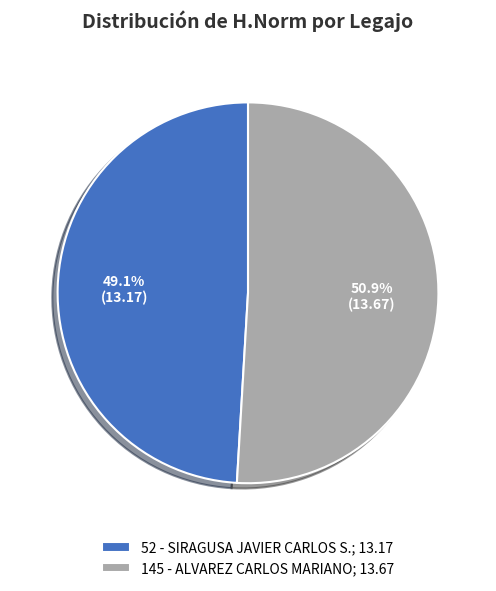

To the nearest percent, what is the difference between the largest and smallest slice percentages?

2%